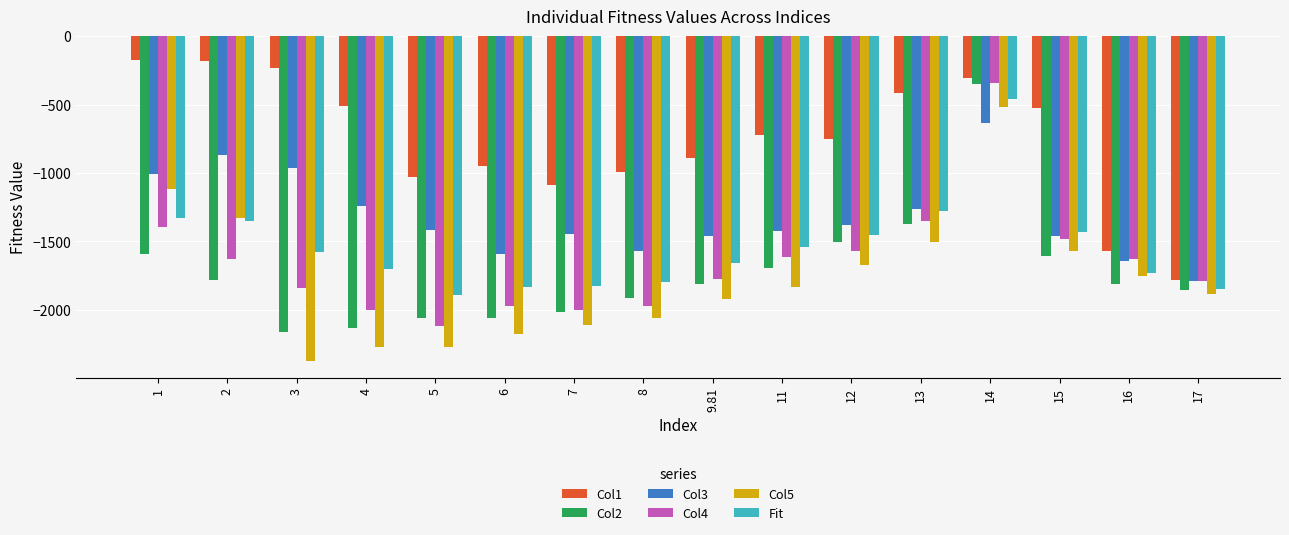

Does the chart contain stacked bars?

No